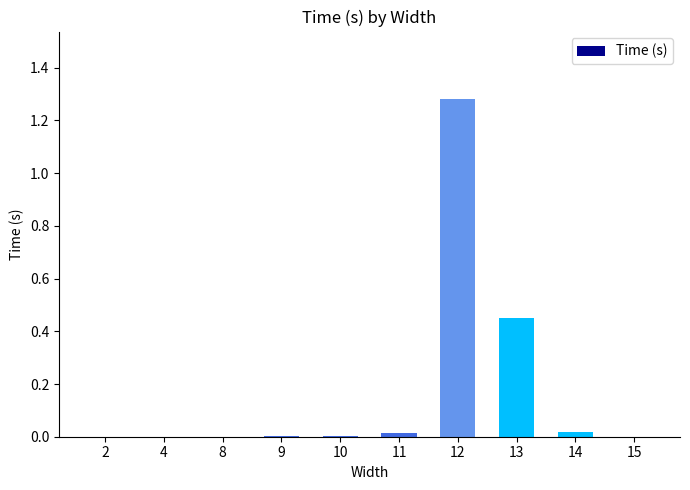

How many series are shown in this chart?

1